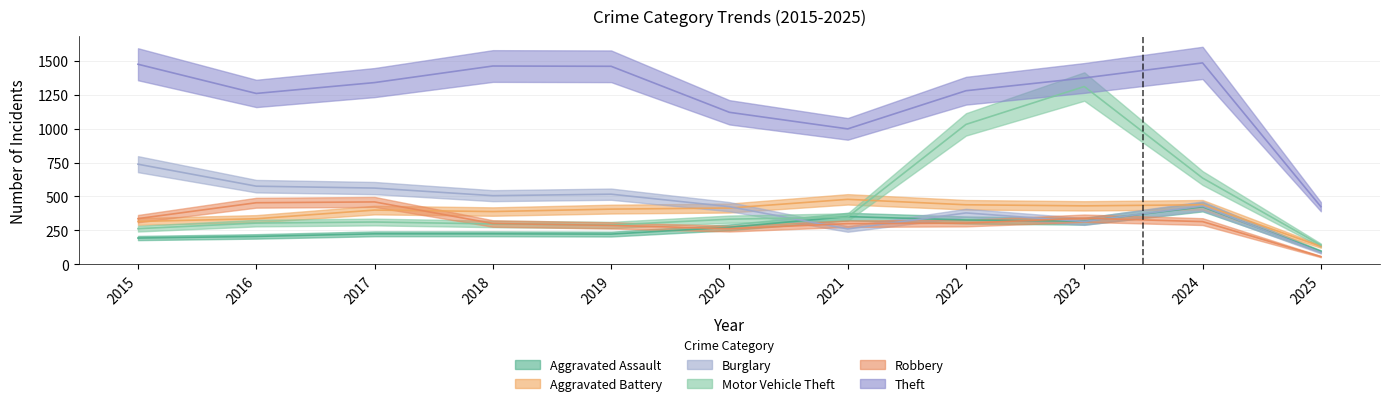

At which label does Robbery first exceed 304?

2015